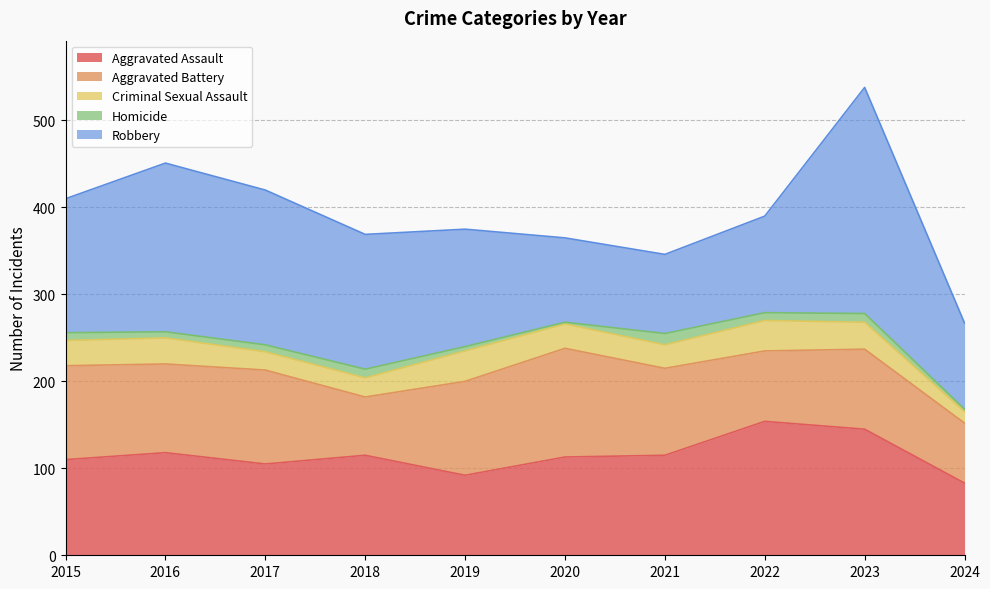

Where is the first local maximum for Aggravated Assault?

2016